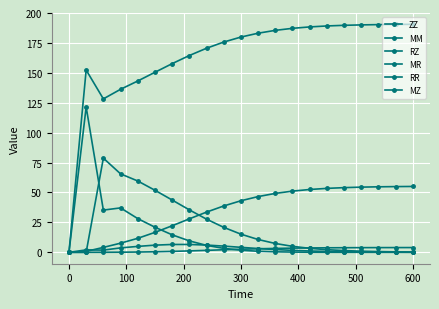

How many values in ZZ are above zero?

20